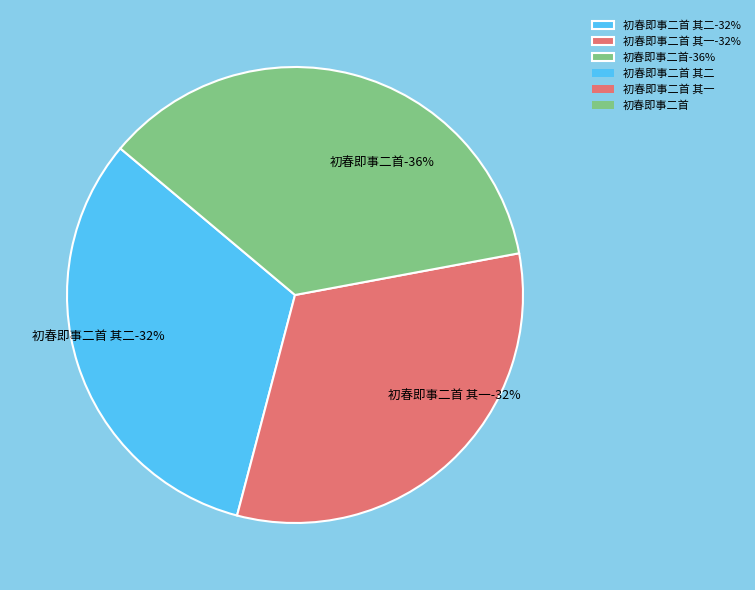

What portion of the pie excludes 初春即事二首 其二?

68.0%